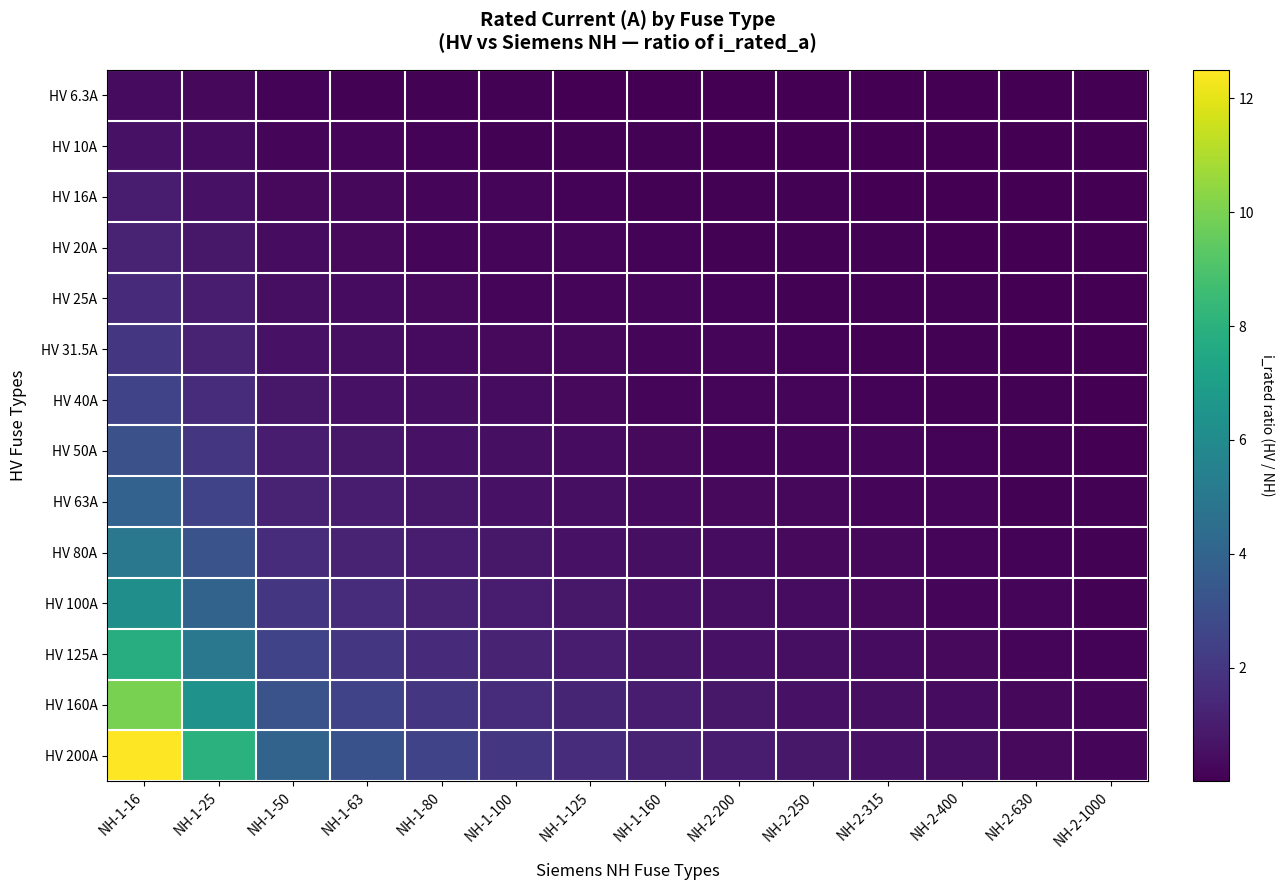

What is the total value across all series at NH-1-50?

18.5